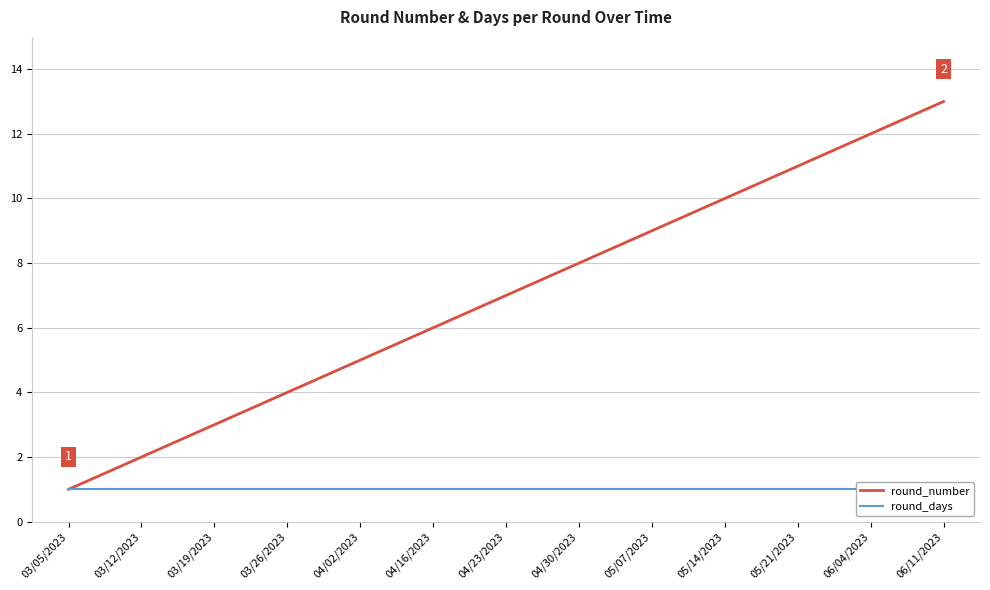

What is the lowest value of the round_days series?

1